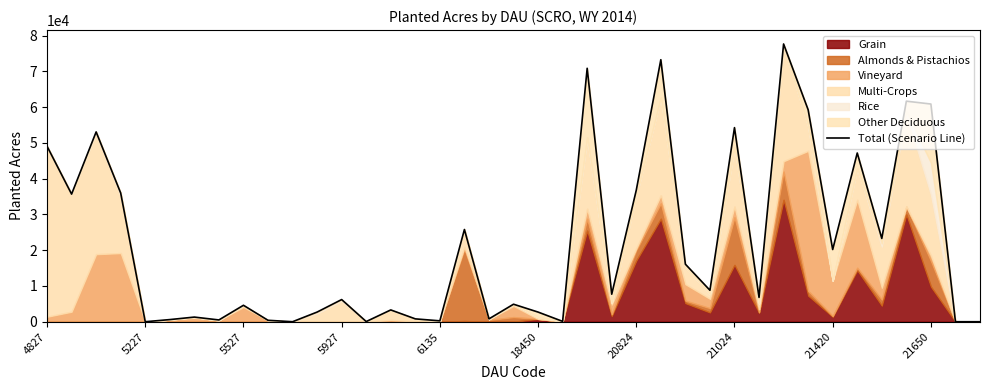

The chart shows a value of 8800 at 27. True or false?

True